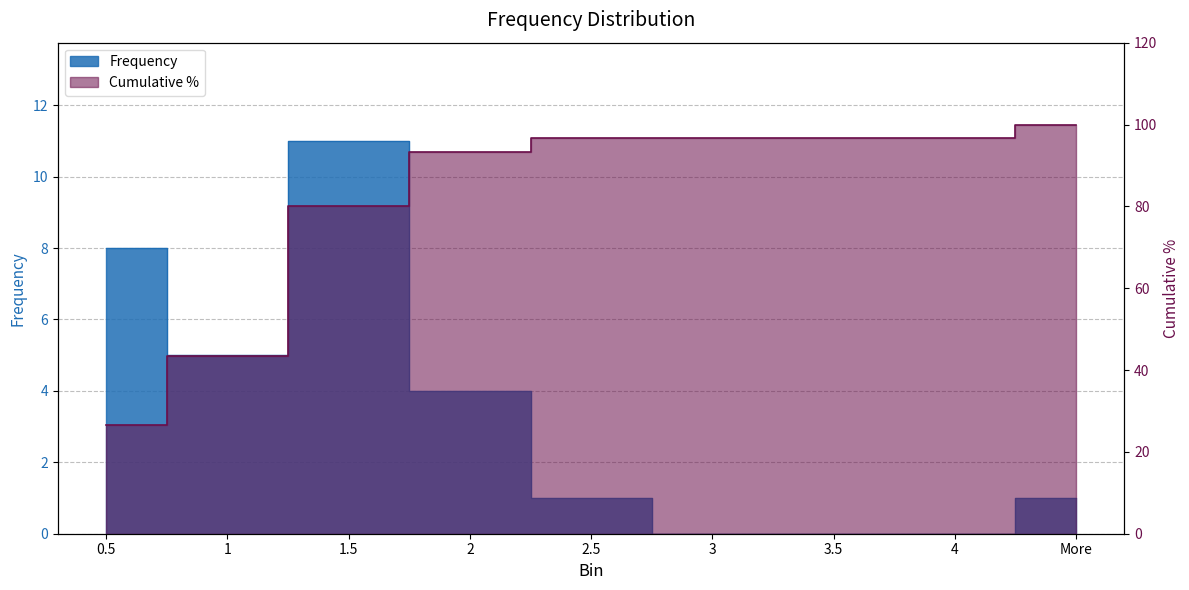

Rank the series at 3 from highest to lowest value.

Cumulative %, Frequency